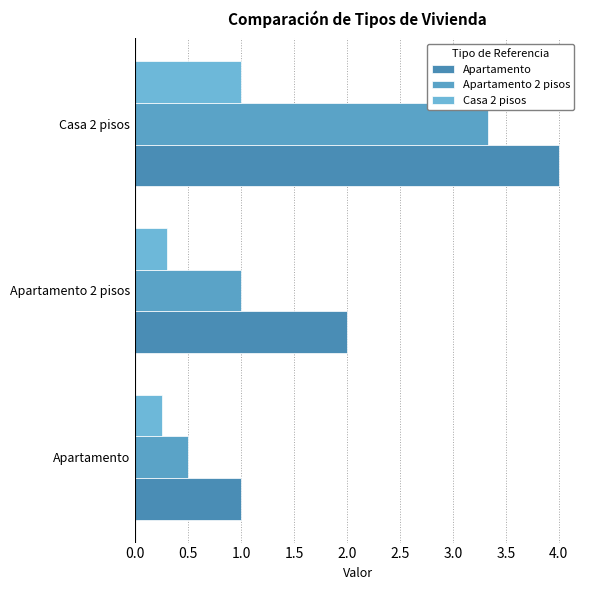

Which category has the highest value across all series?

Casa 2 pisos